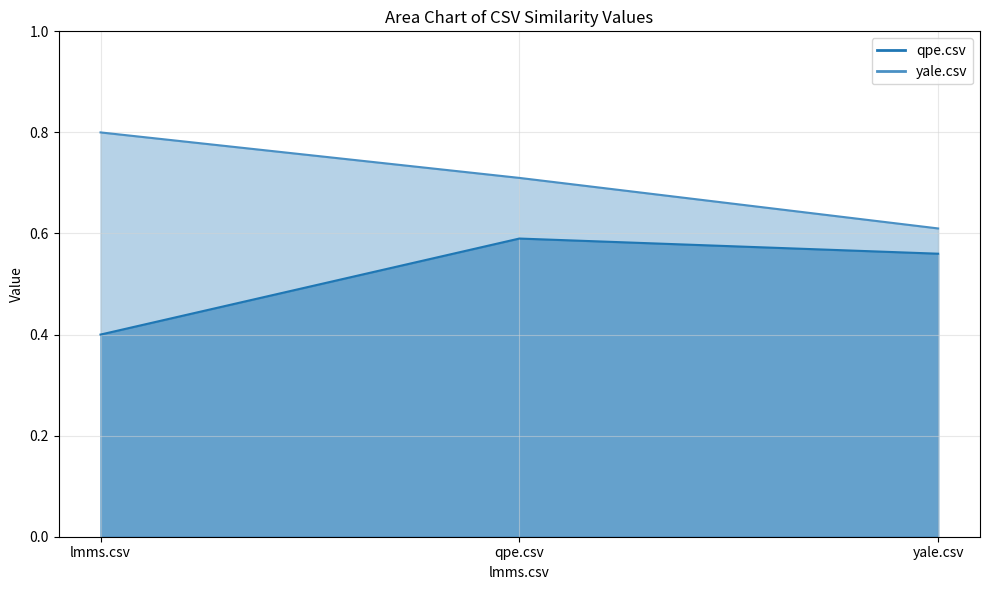

Rank the series by their maximum value, from lowest to highest.

qpe.csv, yale.csv